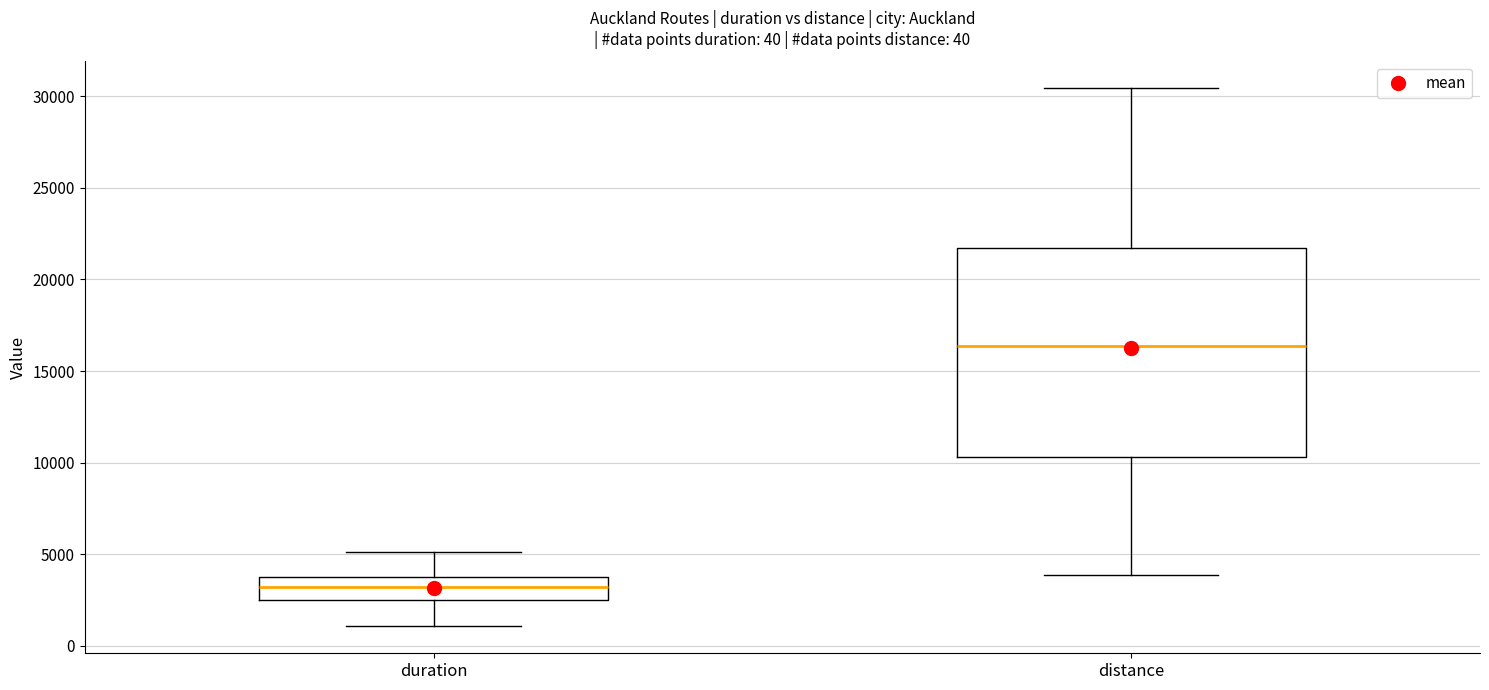

Which box's median line is the lowest?

duration